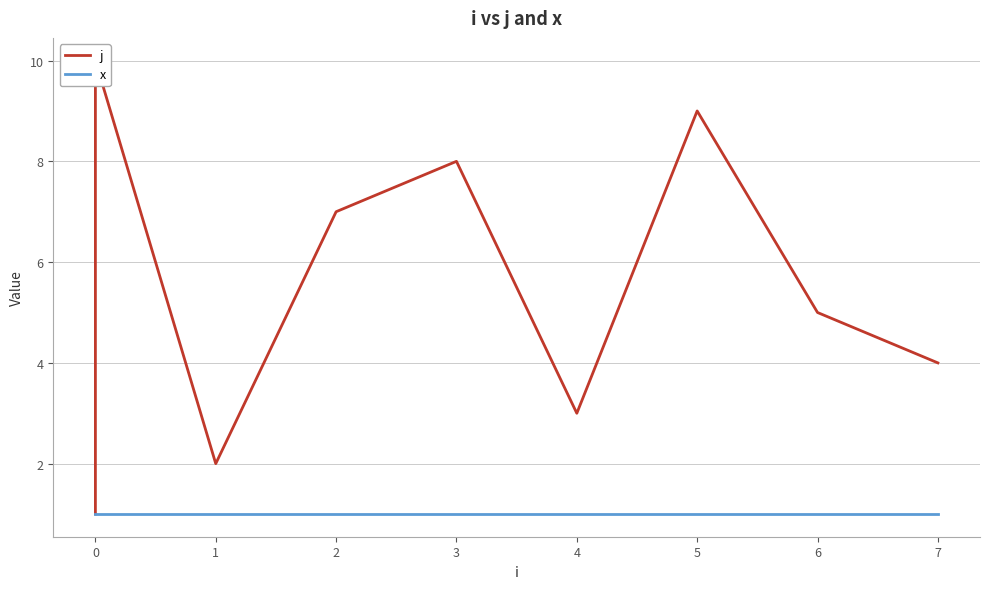

What are all the series names shown in the legend?

j, x